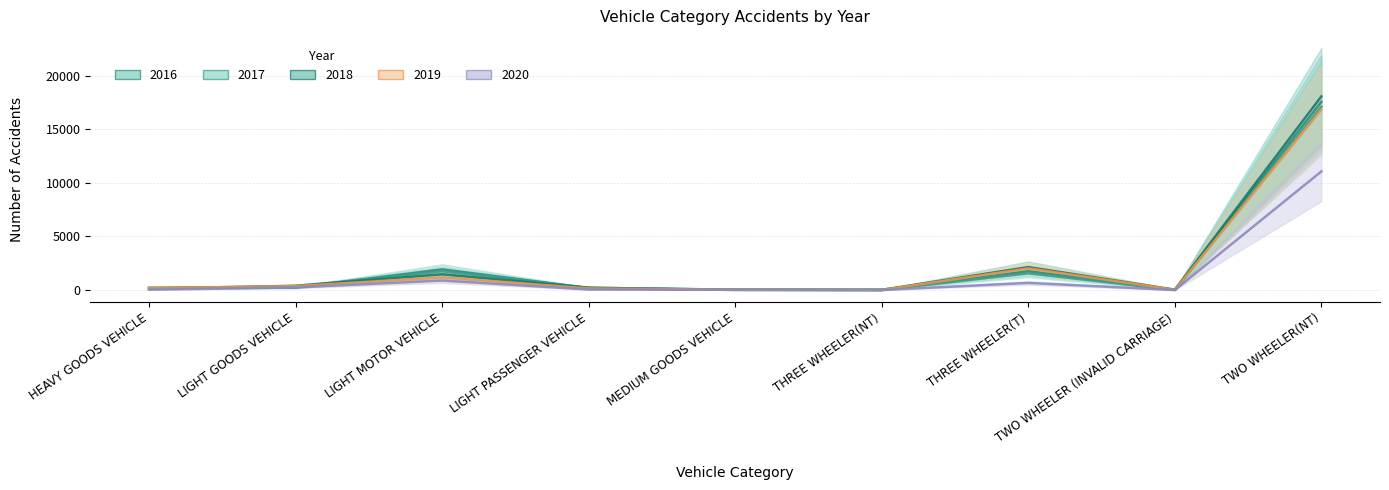

Which series has the largest total across all categories?

2018